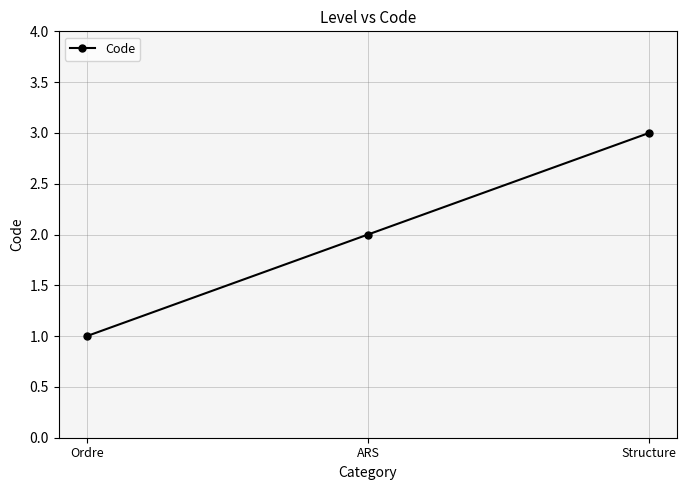

Reading left to right, extract all data points from this chart.

Ordre=1	ARS=2	Structure=3